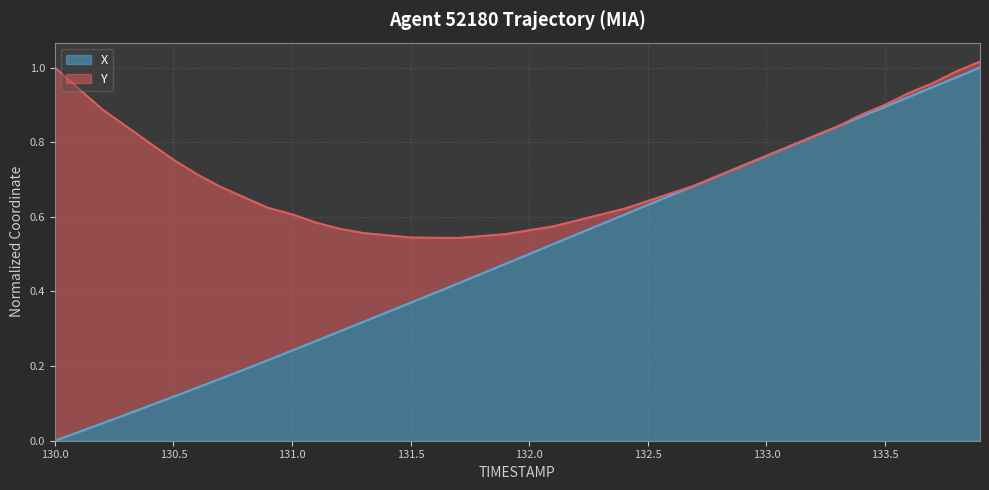

The value of X at 132.0 is 0.5. True or false?

True